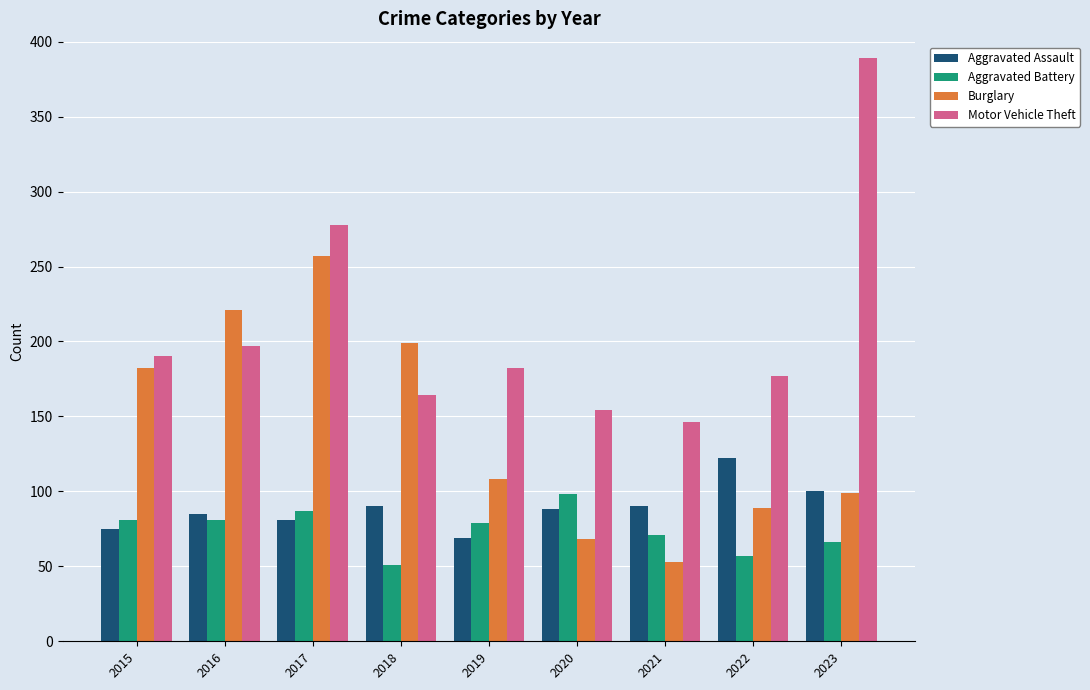

Which series has the largest total across all categories?

Motor Vehicle Theft